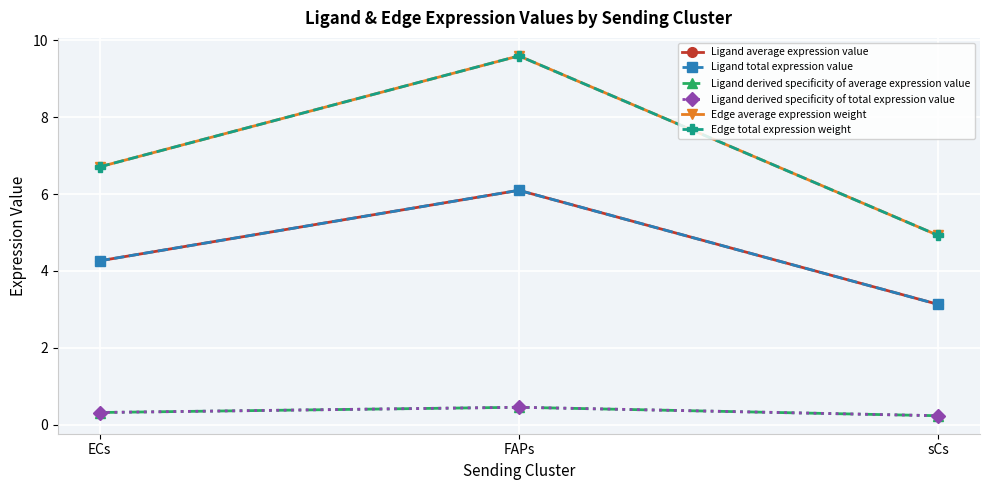

What is the approximate value of Ligand derived specificity of average expression value at FAPs?

0.5